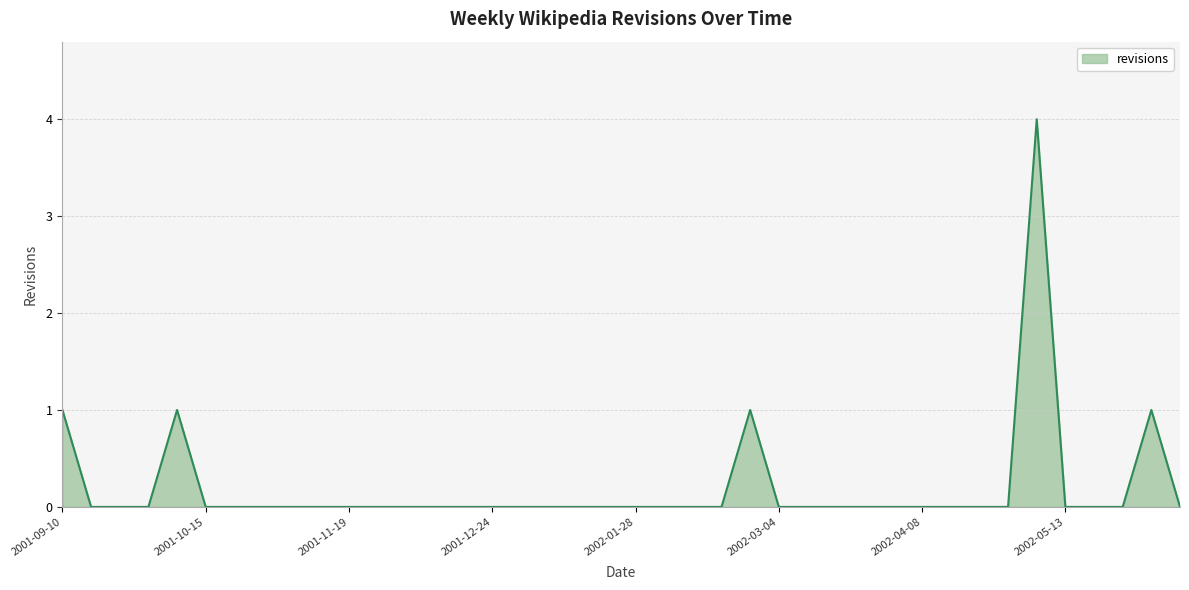

What is the maximum value shown in the chart?

4